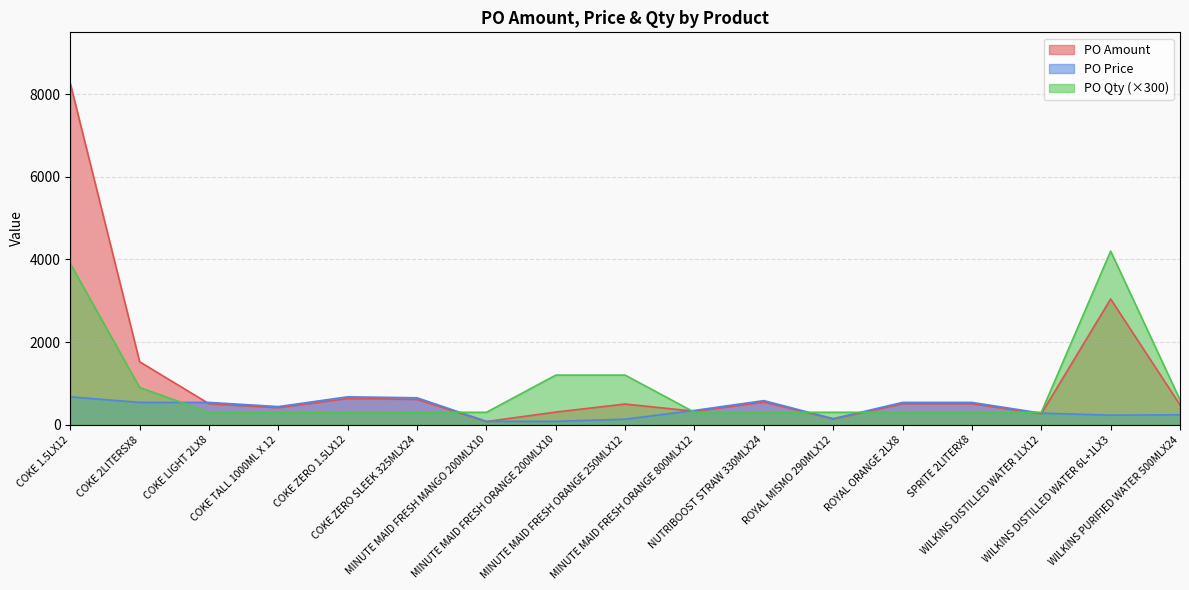

What is the sum of the PO Amount values at WILKINS DISTILLED WATER 1LX12 and COKE 2LITERSX8?

1786.5